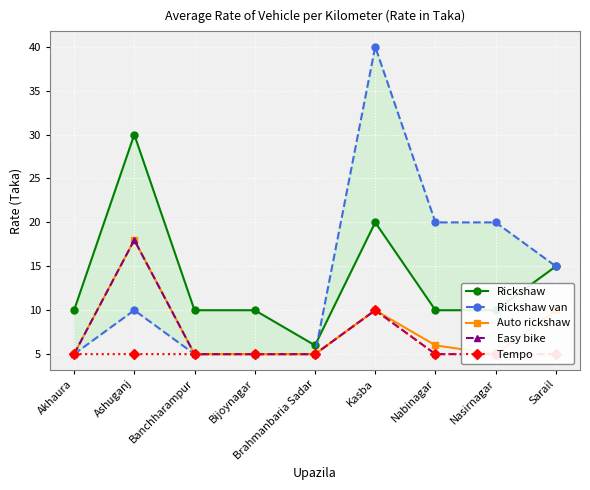

Where is Rickshaw nearest to the value 18?

Kasba